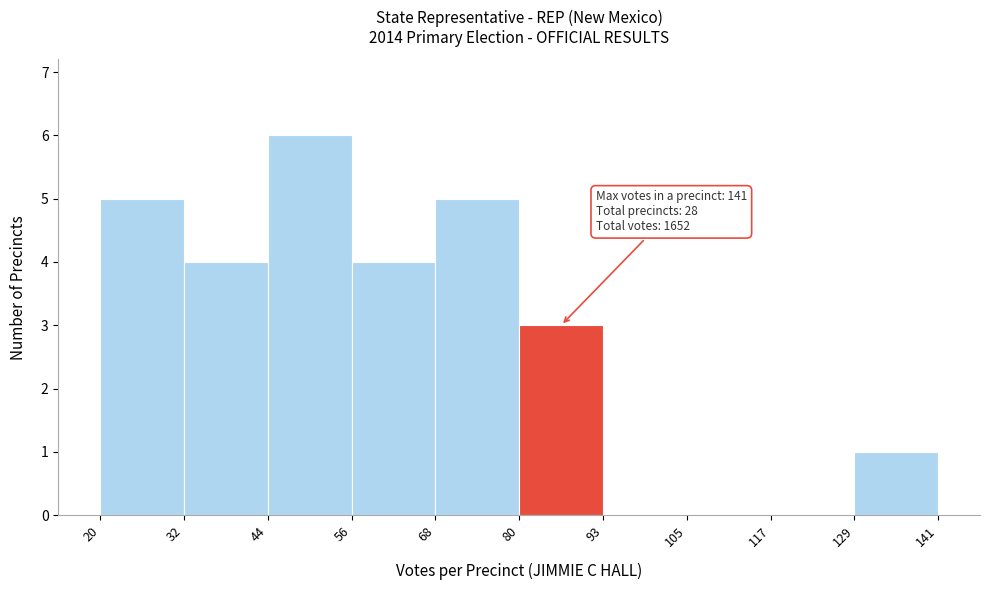

Which range on the x-axis has the tallest bar?

44 to 56